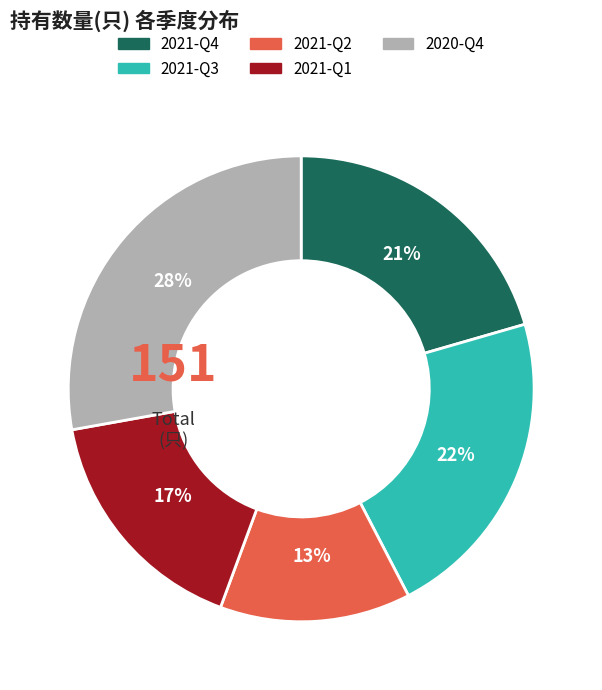

True or false: 2021-Q4 accounts for 15% of the total.

False